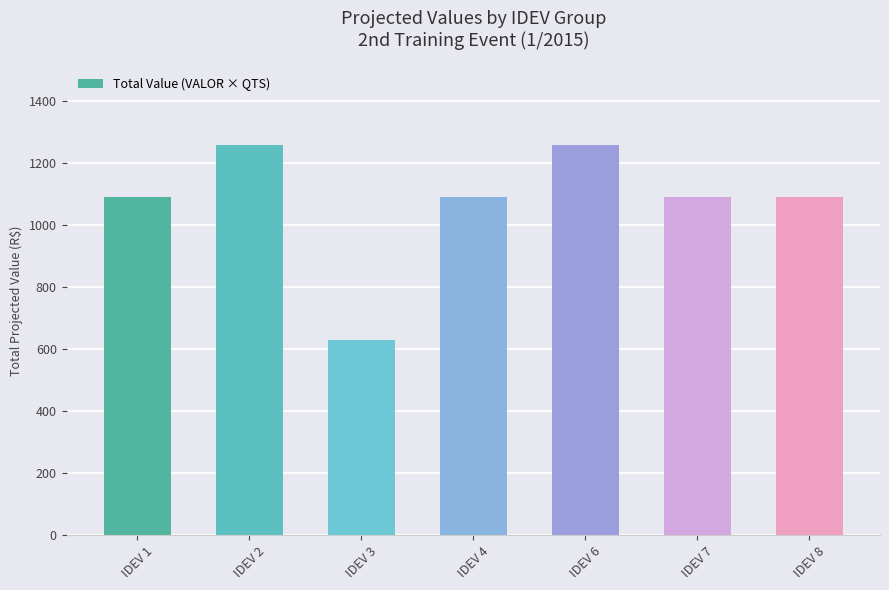

Read the value at IDEV 1, to the nearest 100.

1100